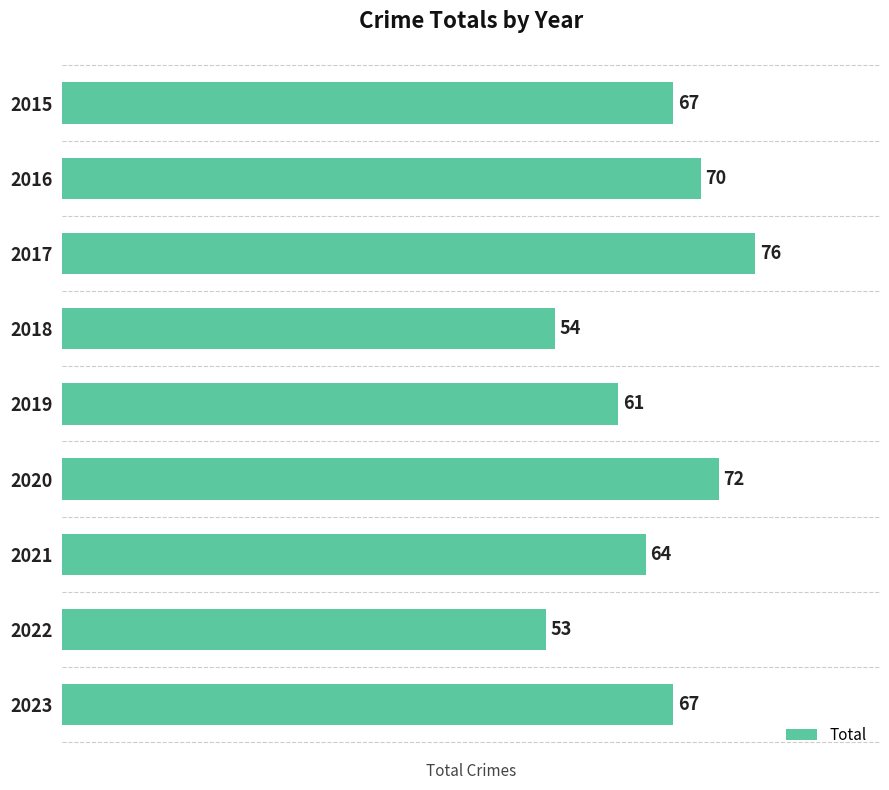

Which category has the lowest value across all series?

2022